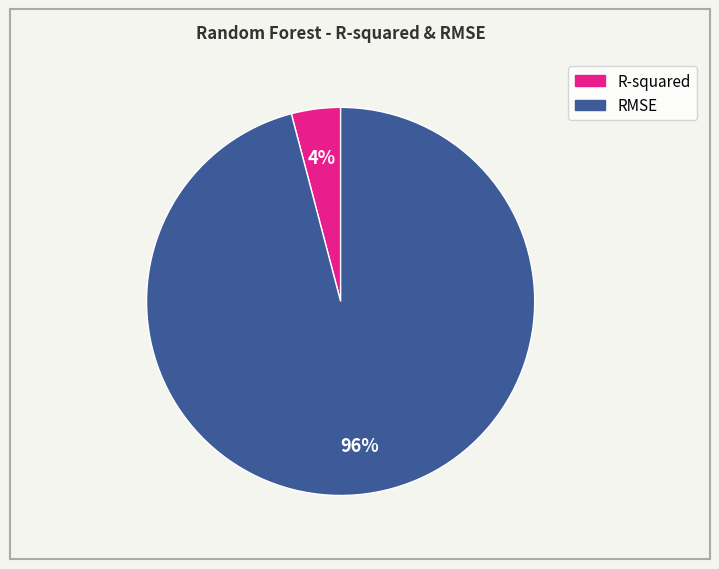

To the nearest percent, what portion does RMSE represent?

96%